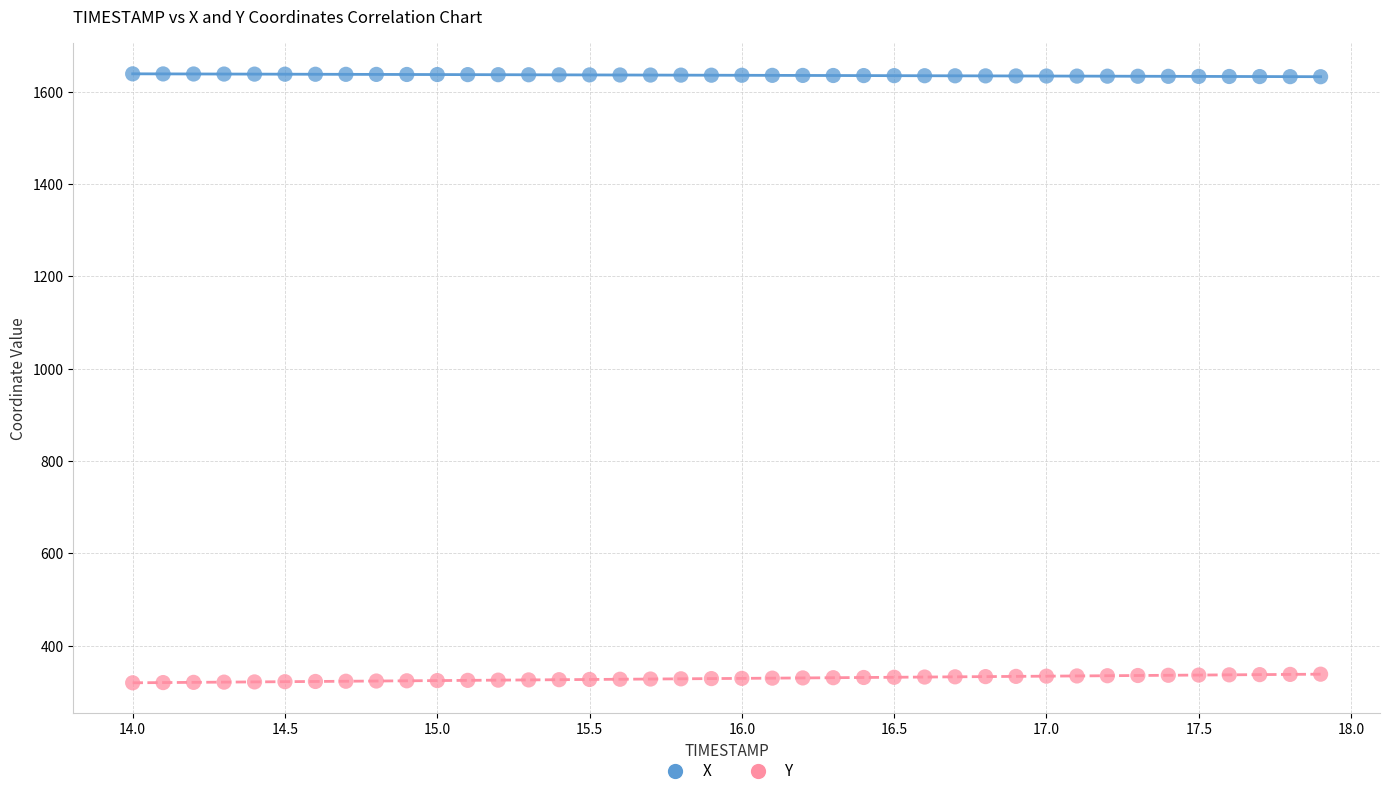

Which series reaches the minimum Y coordinate?

Y